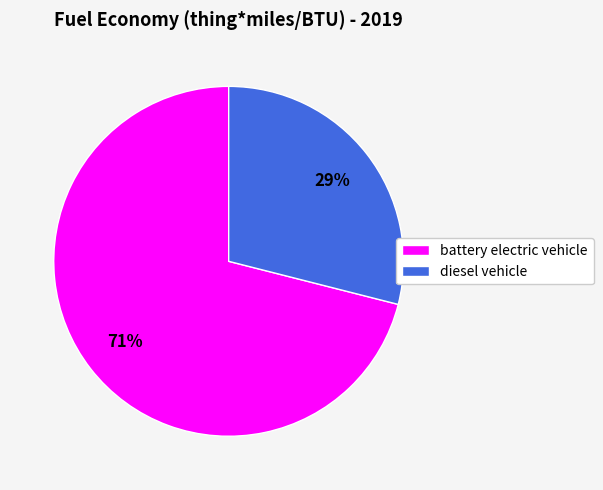

To the nearest percent, what is the difference between the diesel vehicle and battery electric vehicle slice percentages?

42%